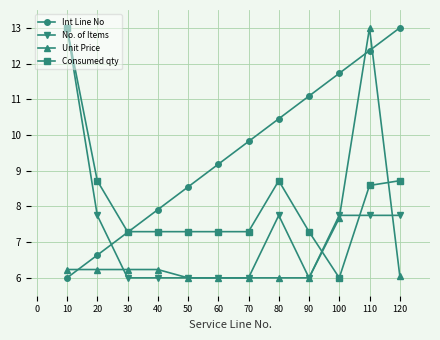

True or false: Consumed qty has more than 0 points higher than both neighbors.

True